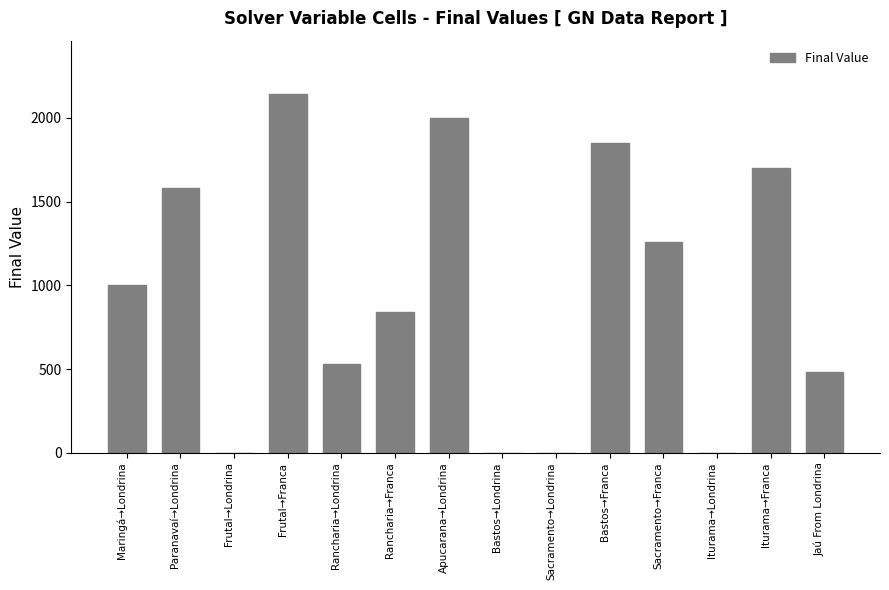

What is the approximate value at Paranavaí→Londrina?

1583.0